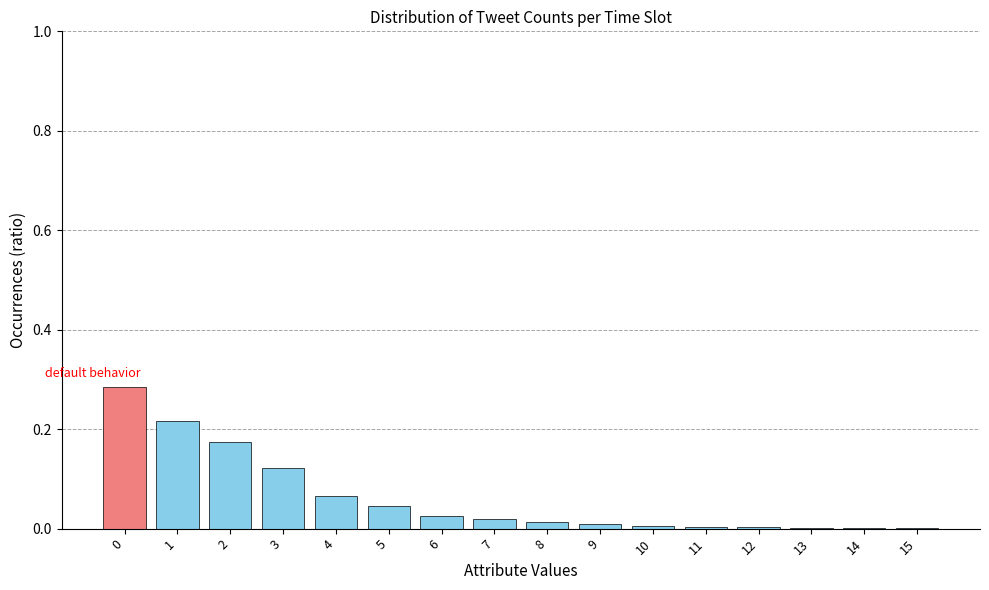

What is the change in value from 0 to 6?

-0.3